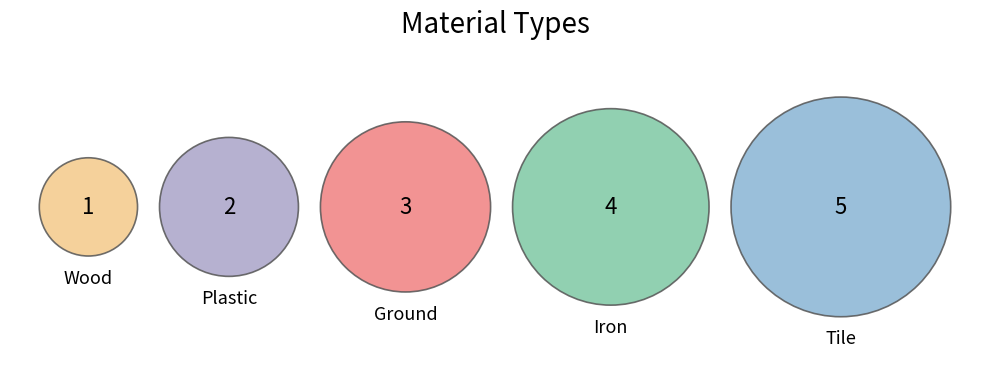

To the nearest percent, what portion does Iron represent?

27%